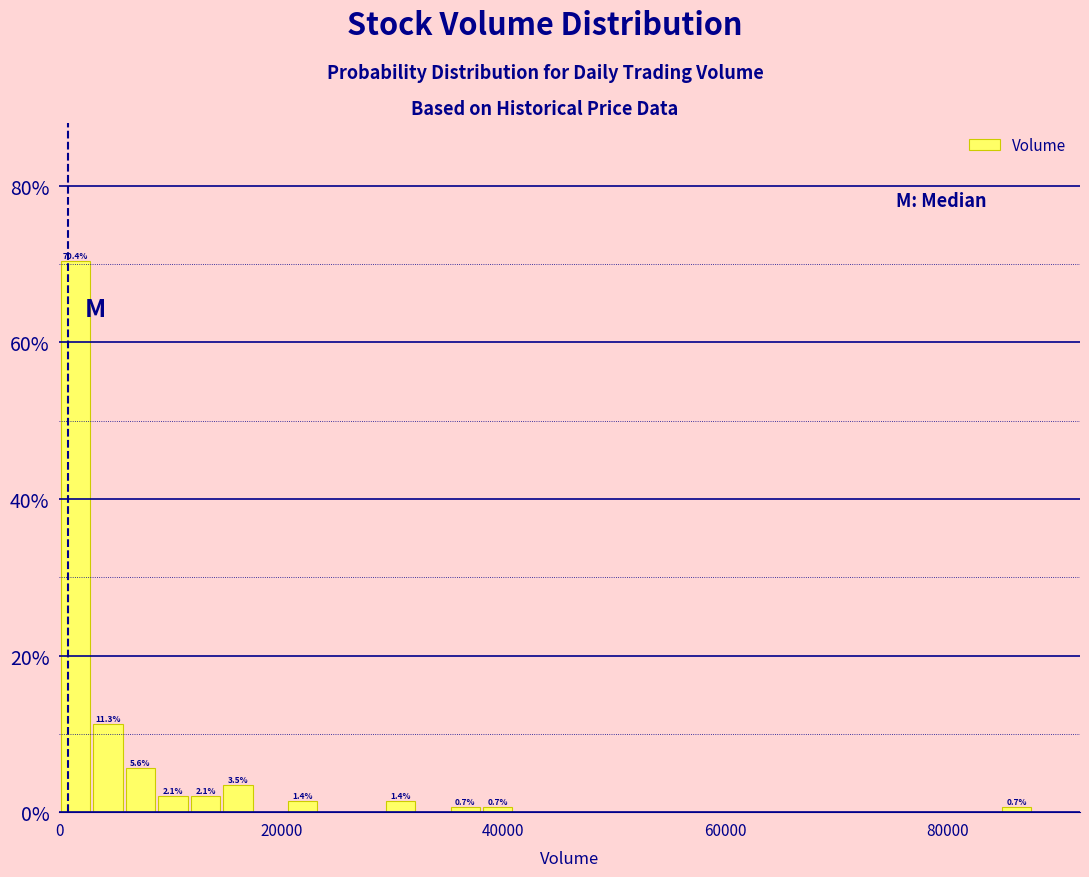

Around what value on the x-axis is the tallest bar? Give the approximate position of its centre, as read against the axis.

2000